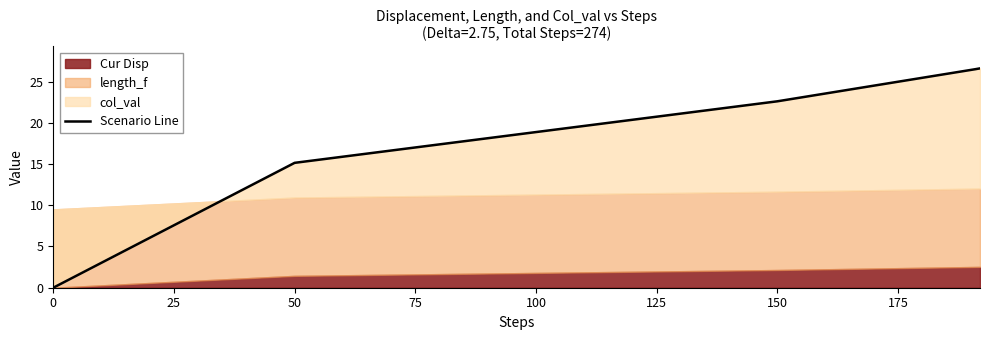

Does the chart have visible grid lines?

No